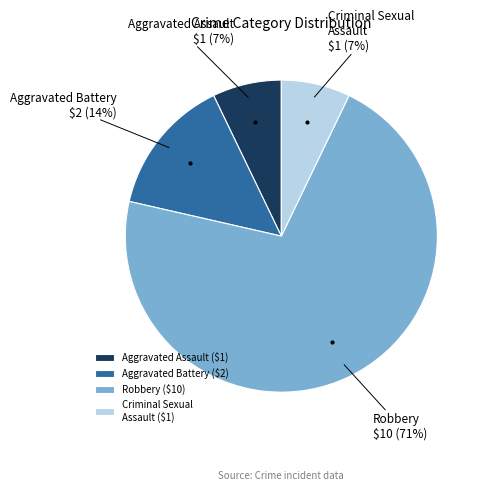

How many slices are in this pie chart?

4